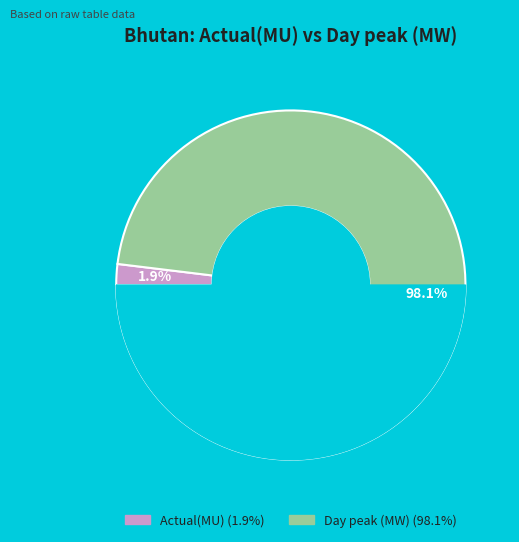

Which slice represents more than half of the pie?

Day peak (MW)